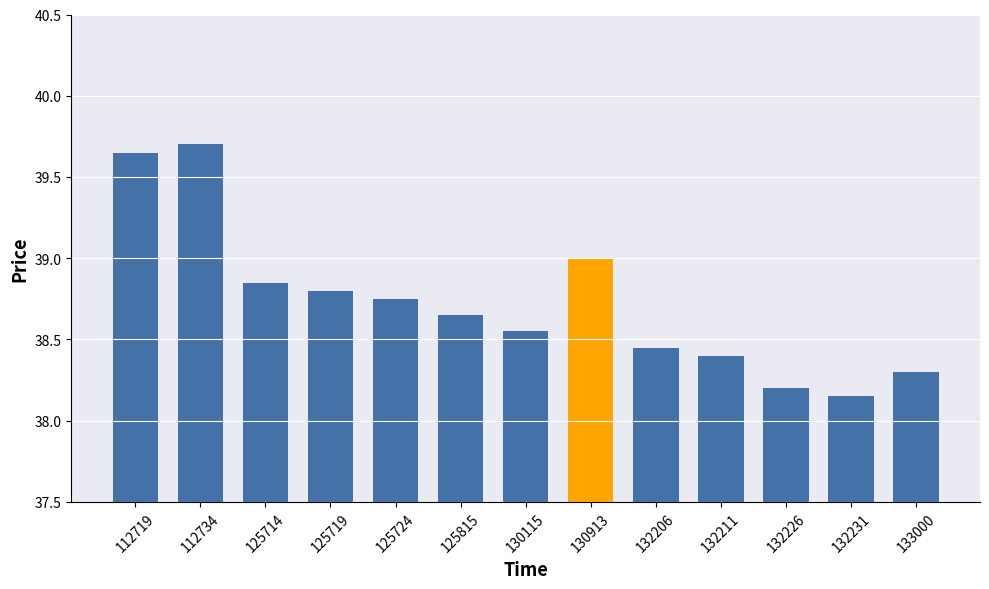

How many bars are there in total?

13